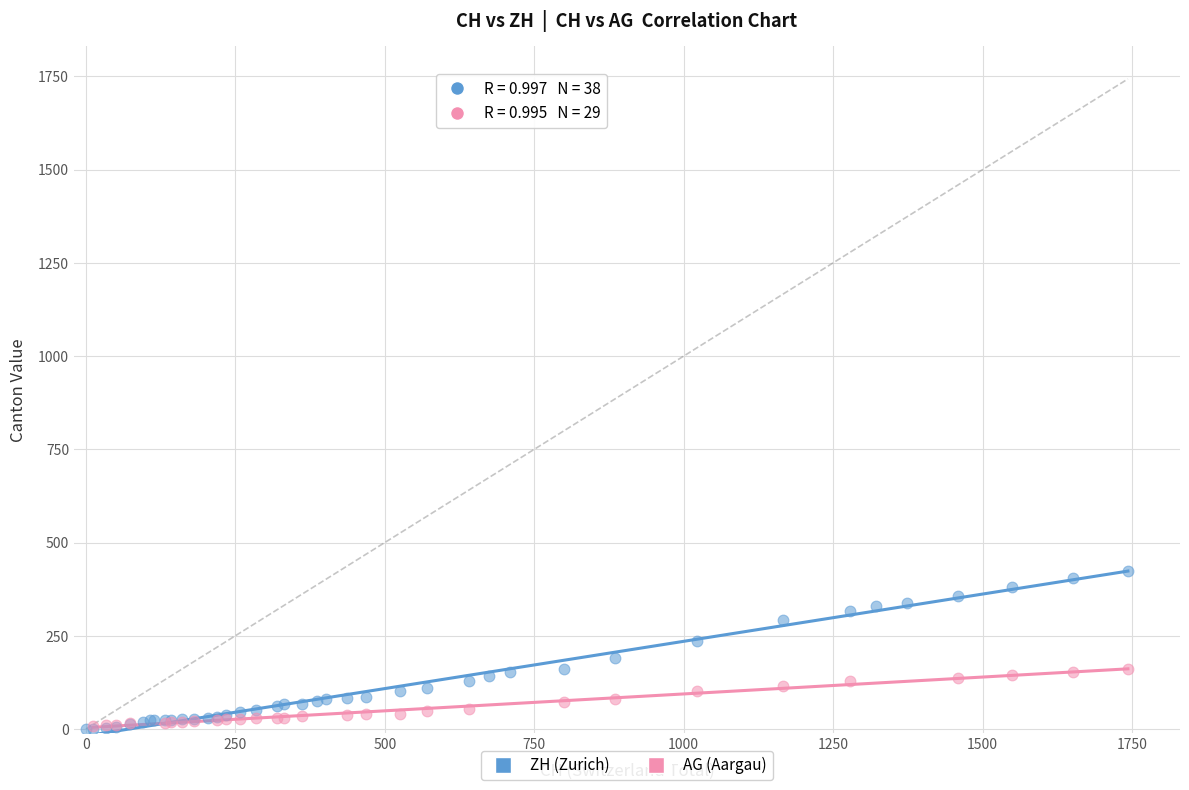

Which series has the widest spread of Y values?

ZH (Zurich)